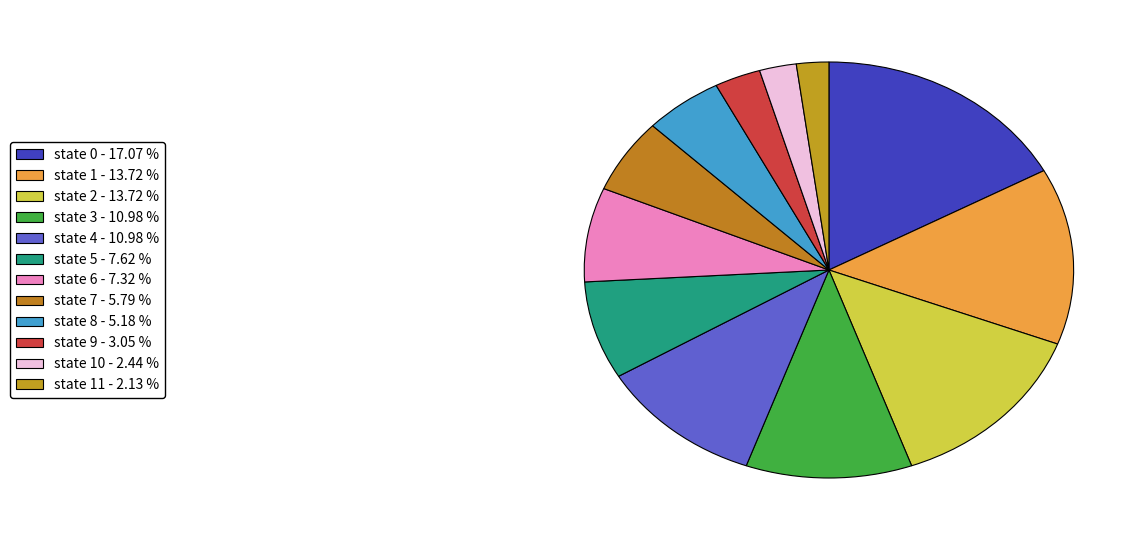

Which slice is the smallest?

state 11